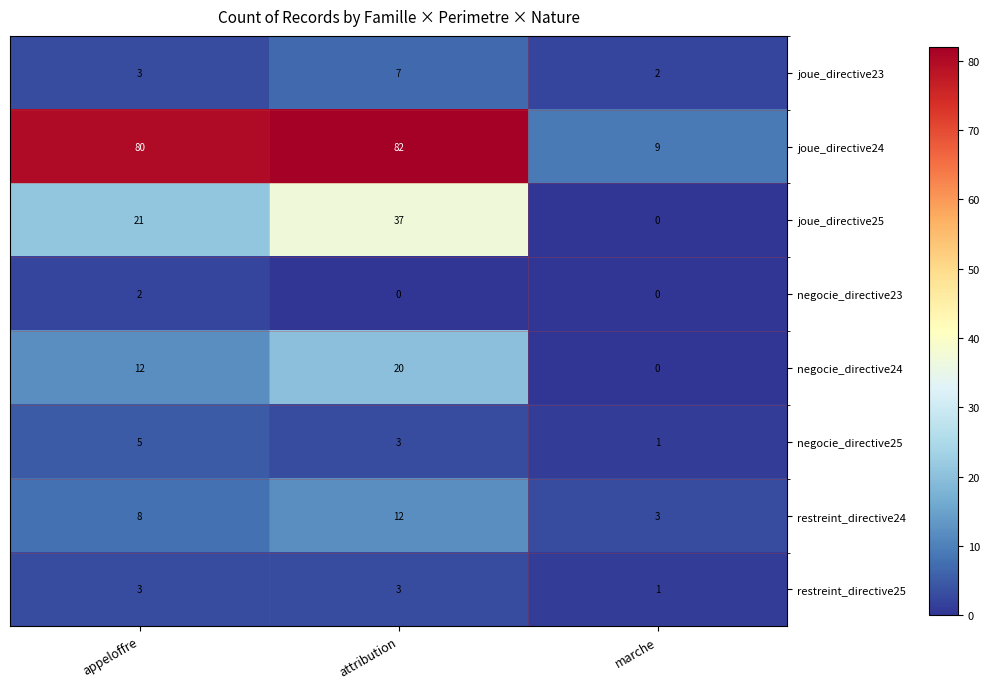

At which category is the sum across all series the highest?

attribution